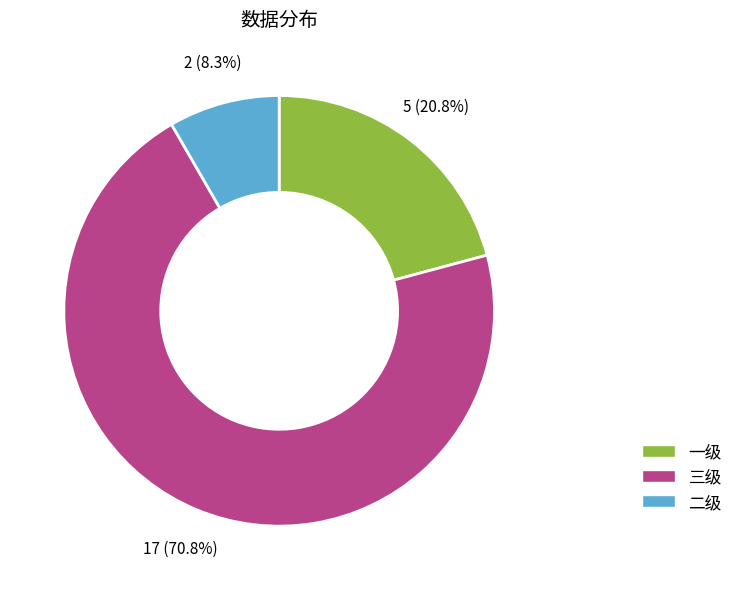

Is 三级 the majority of the pie?

Yes